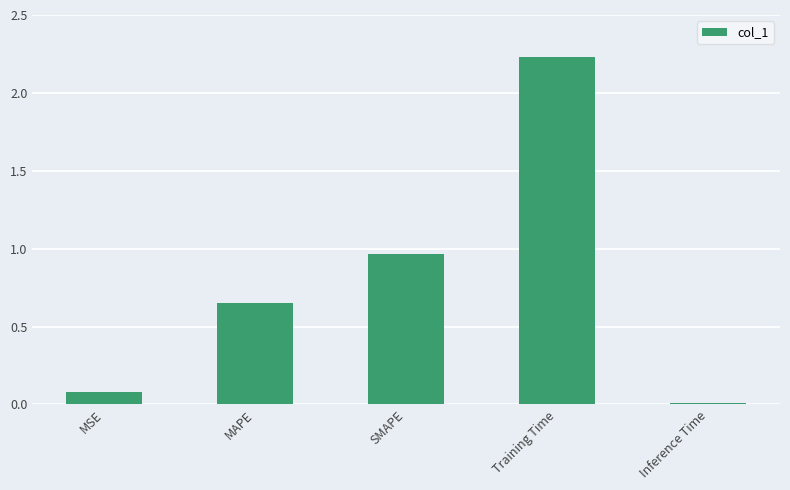

List the labels in order of value, smallest first.

Inference Time, MSE, MAPE, SMAPE, Training Time